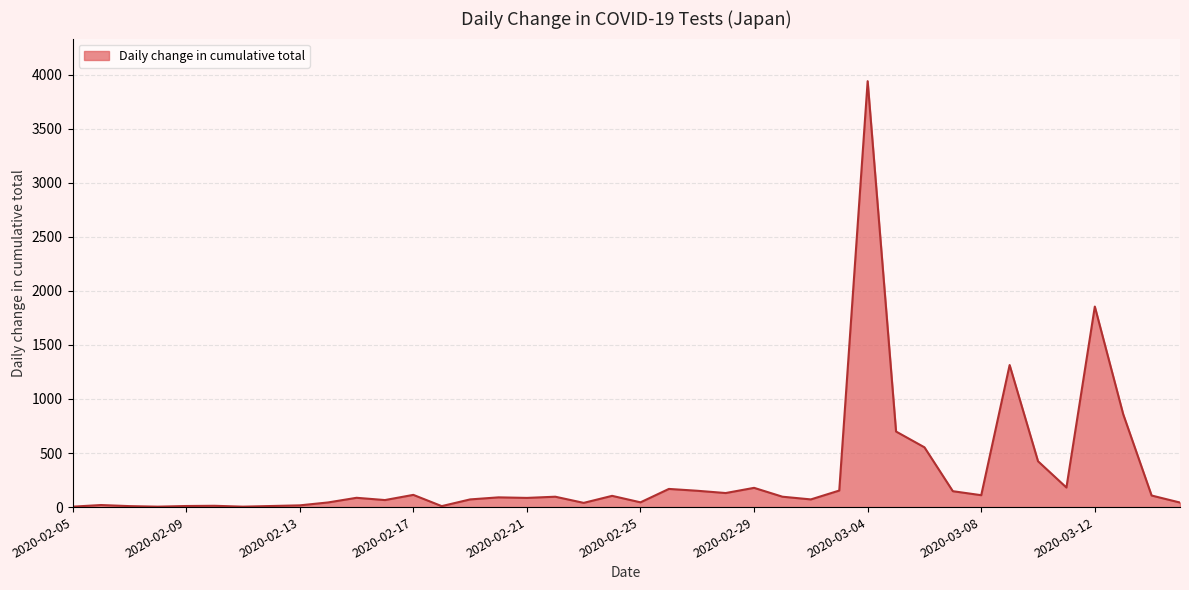

What is the difference between the second highest and second lowest values?

1851